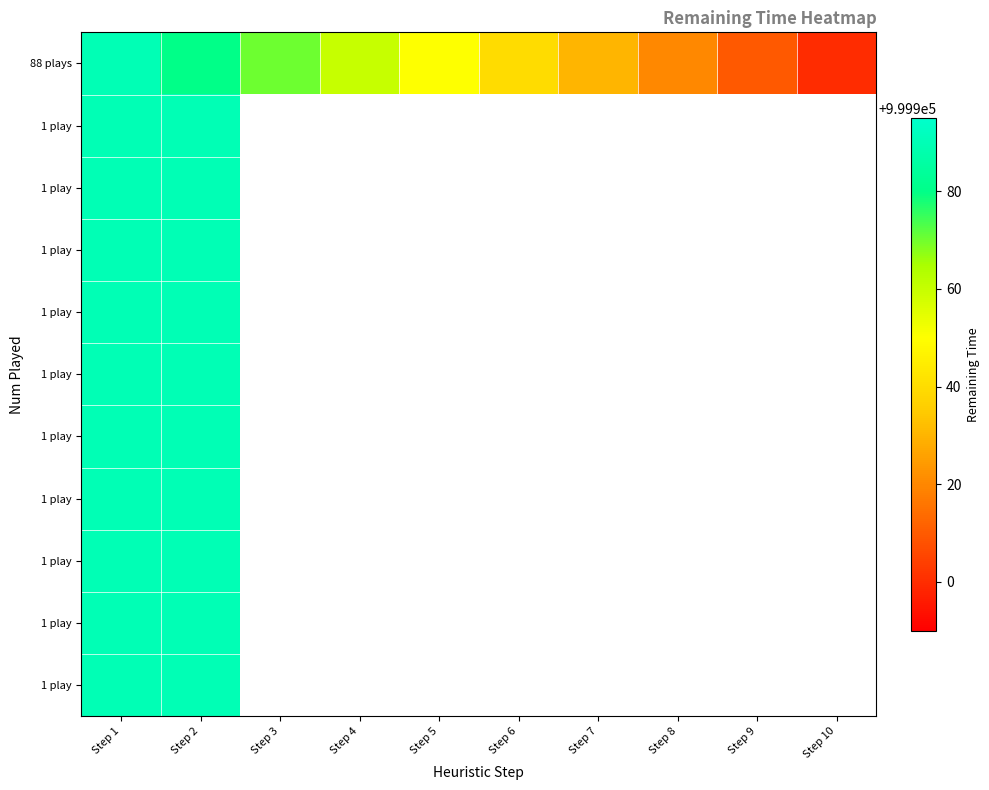

At how many categories does at least one series exceed 999900?

9